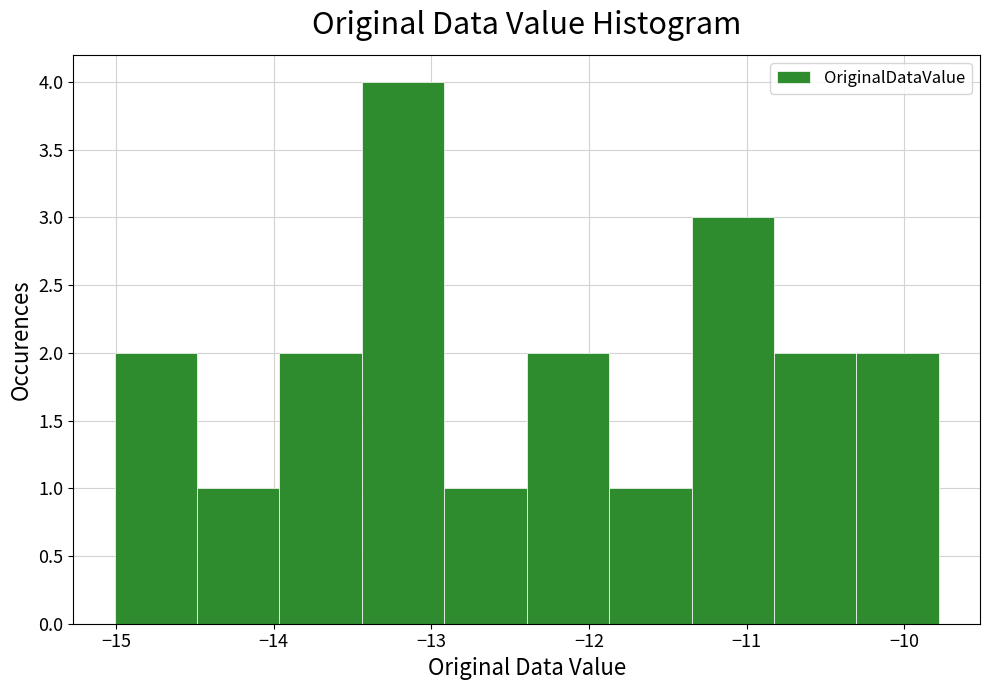

Reading left to right, list every bar in this chart as the range it spans on the x-axis followed by its height. Neither the bar edges nor the heights are printed on the chart, so give them approximately, as read against the axes.

-15.0 to -14.5: 2
-14.5 to -14.0: 1
-14.0 to -13.4: 2
-13.4 to -12.9: 4
-12.9 to -12.4: 1
-12.4 to -11.9: 2
-11.9 to -11.3: 1
-11.3 to -10.8: 3
-10.8 to -10.3: 2
-10.3 to -9.8: 2